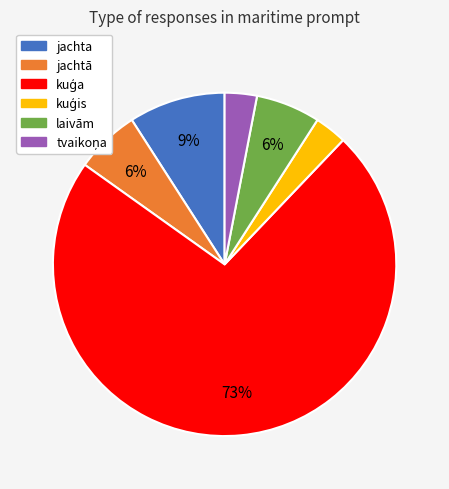

Does any single category account for the majority?

Yes